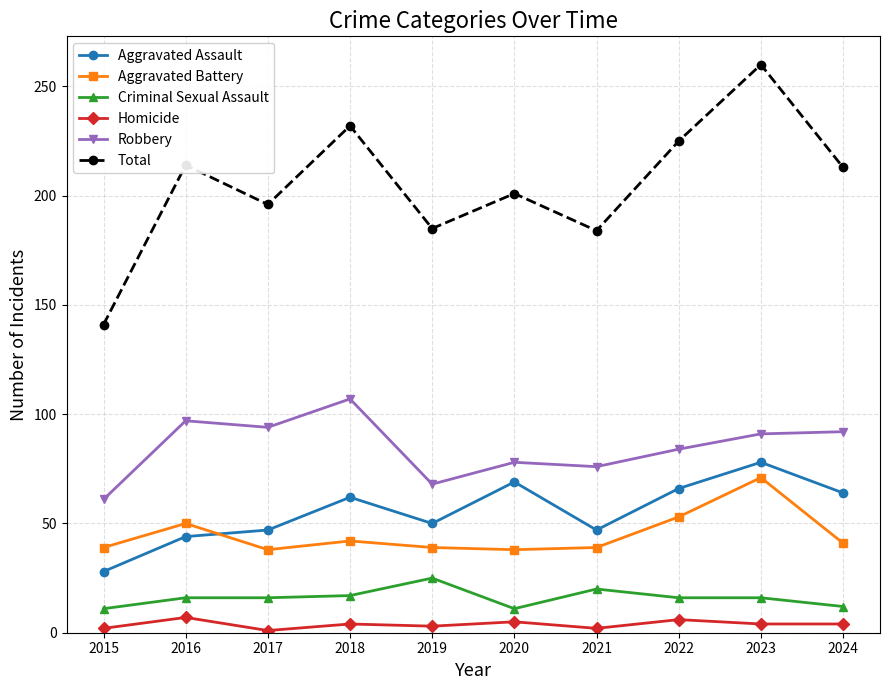

Is this an area chart (filled region under the line)?

No